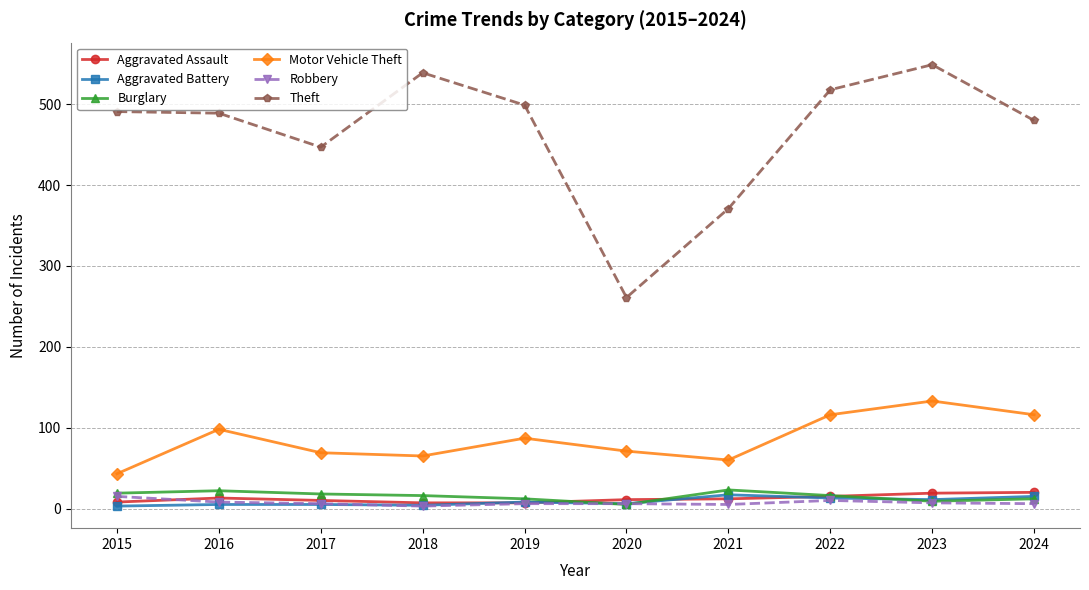

Where is the first local minimum for Theft?

2017